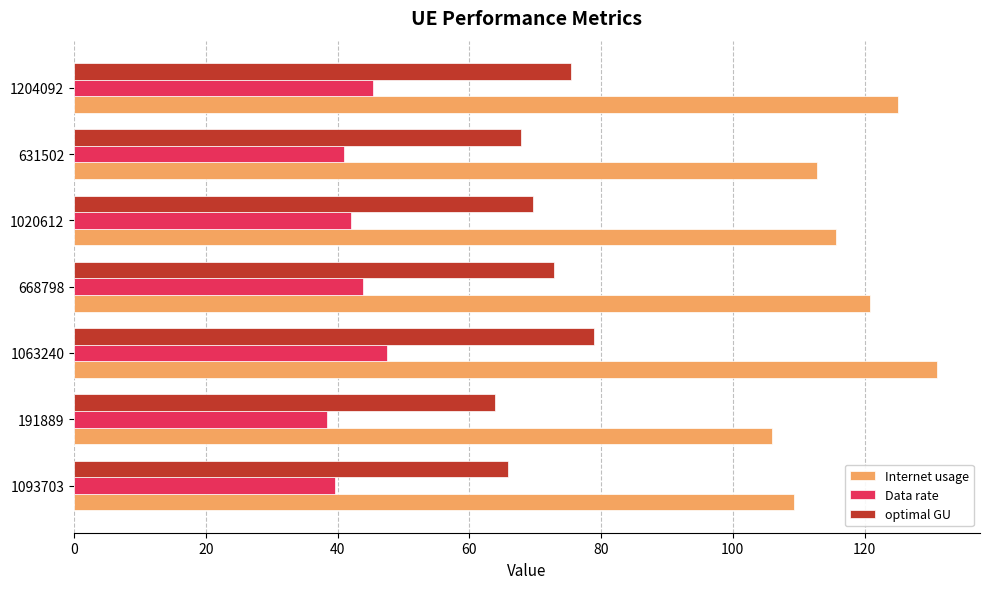

What is the difference between the highest and lowest values at 1204092?

79.7